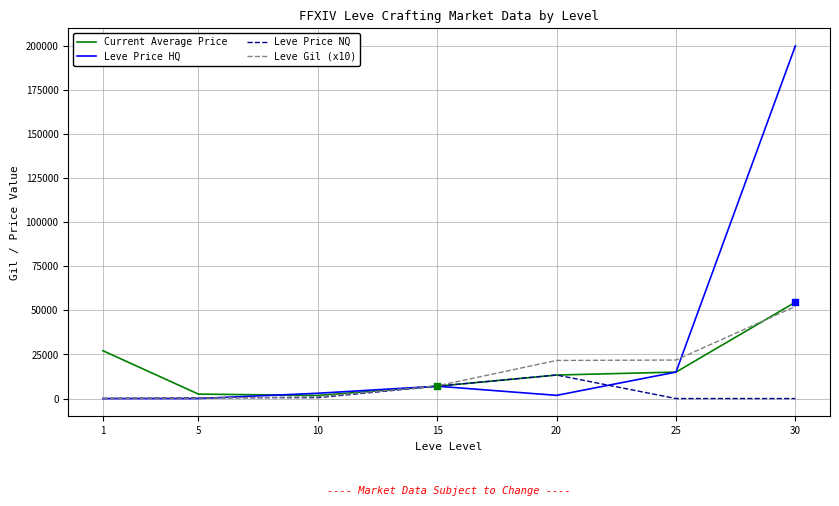

Which series has the largest range (max minus min)?

Leve Price HQ